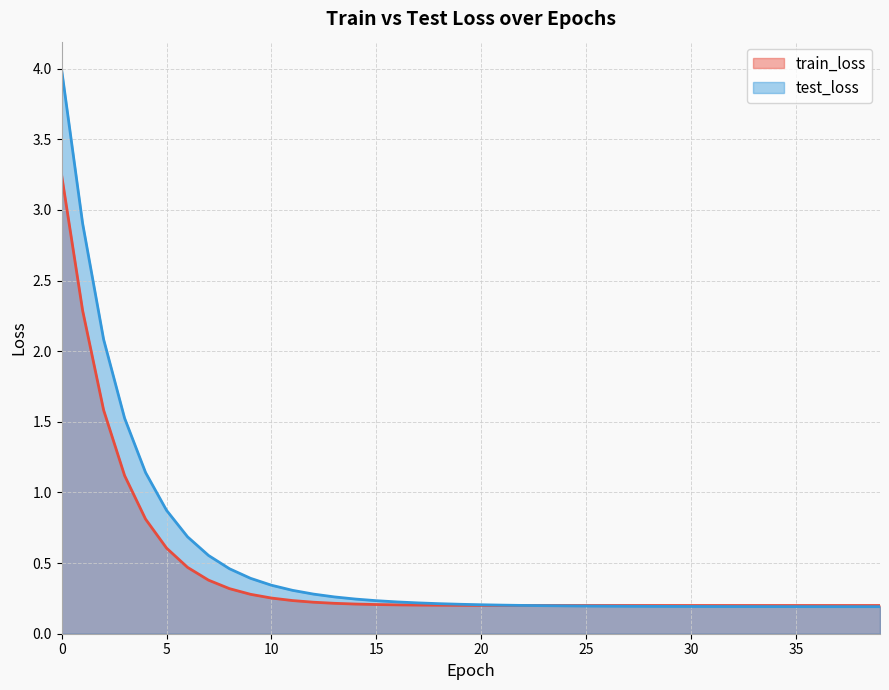

How many series are shown in this chart?

2